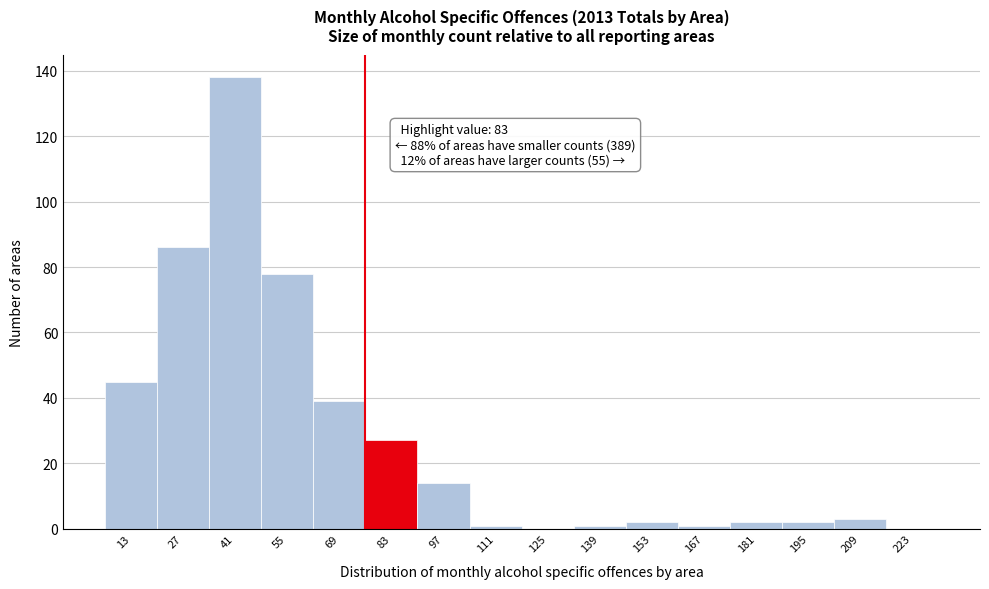

Reading left to right, what are all the values shown in this chart?

13=45	27=86	41=138	55=78	69=39	83=27	97=14	111=1	125=0	139=1	153=2	167=1	181=2	195=2	209=3	223=0